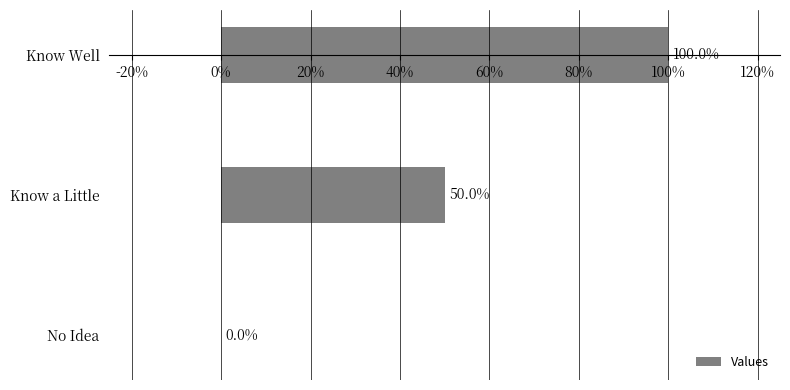

What is the greatest value displayed?

1.0